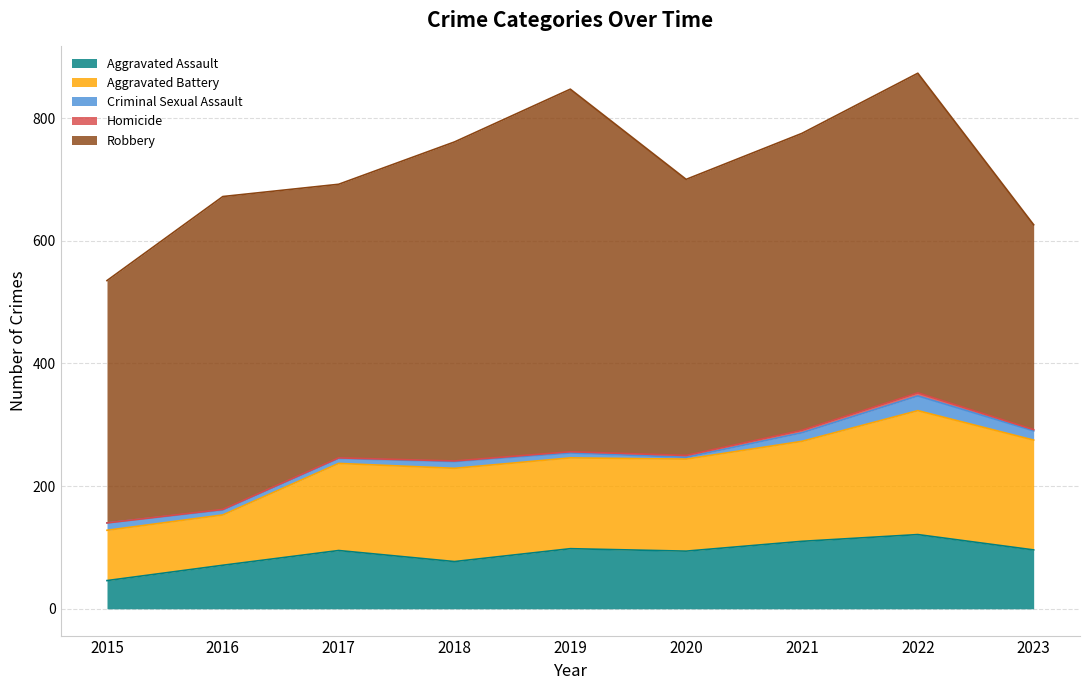

What is the sum of the Robbery values at 2018 and 2021?

1004